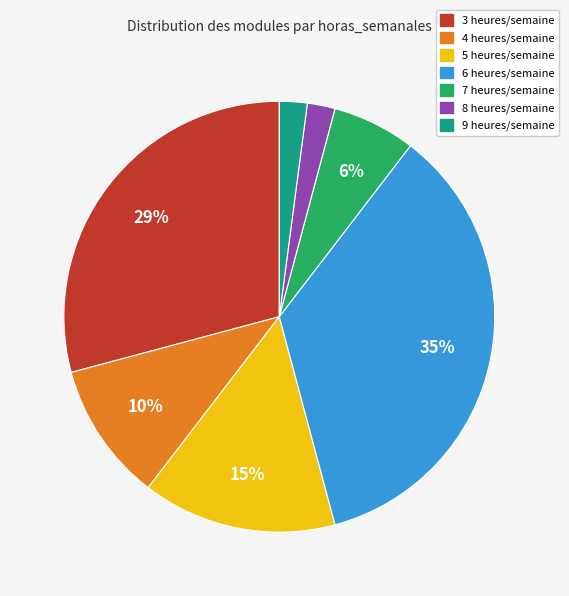

Is 9 the majority of the pie?

No